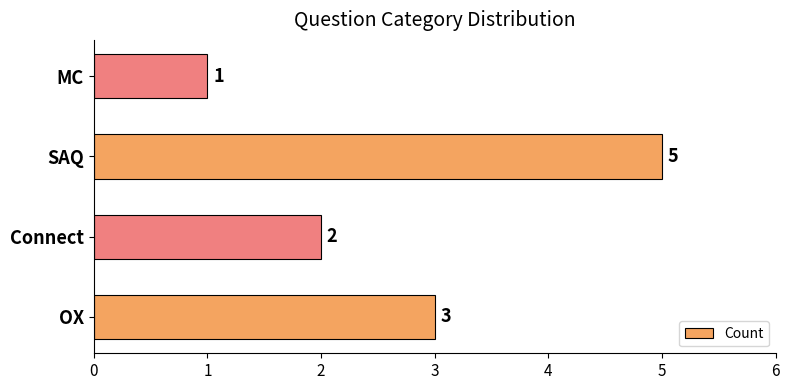

Count the number of data series in this chart.

1